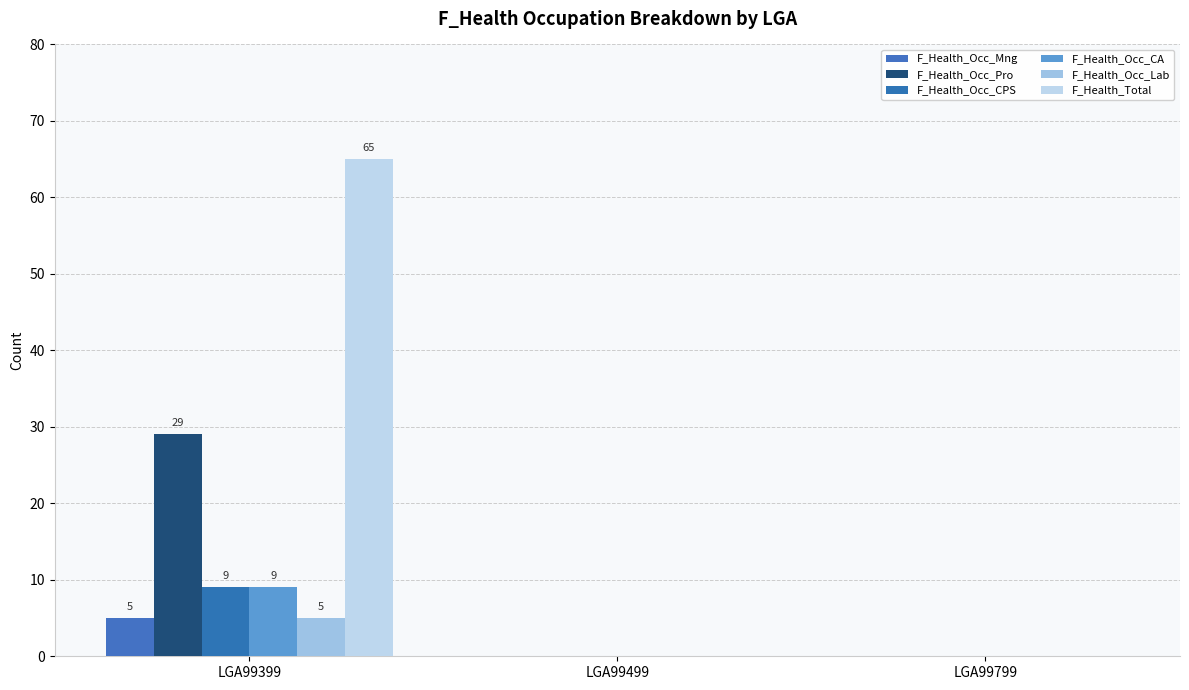

What is the total value across all series at LGA99399?

122